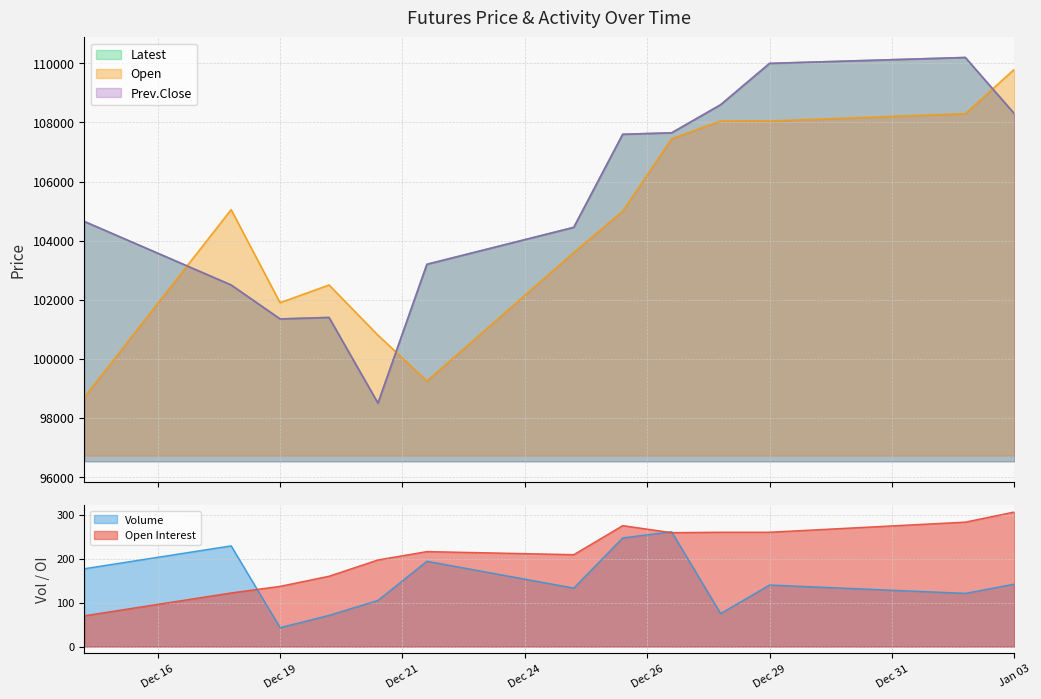

Which category has the lowest value in the Volume series?

Dec 19